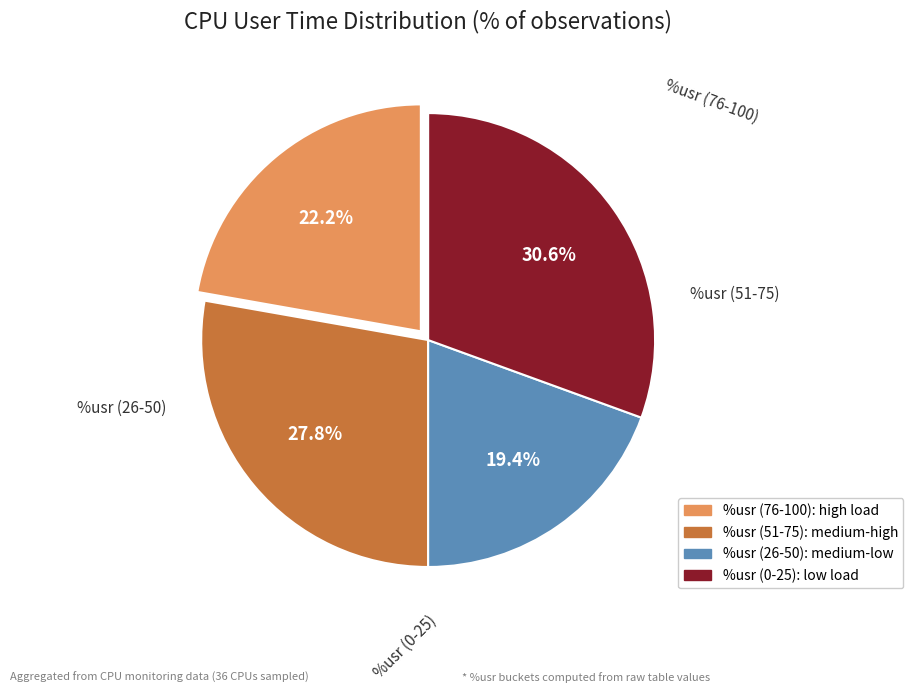

Does any single category account for the majority?

No